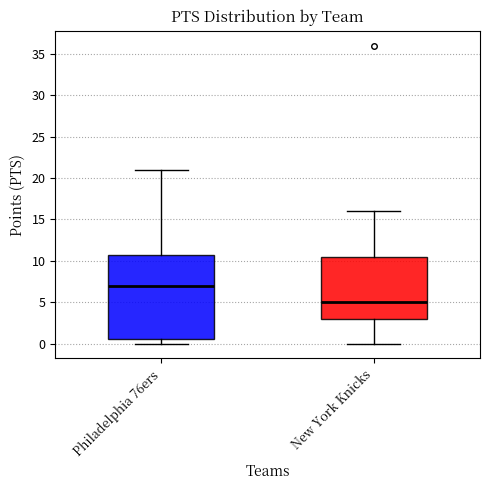

Reading left to right, transcribe this box plot: for each box, give where its median line is, the range the box spans, and where its two whiskers end, as read against the y-axis. The values are not printed on the chart, so give them approximately, as read against the axis.

Philadelphia 76ers: median 7.0, box 0.5 to 11.0, whiskers 0.0 to 21.0
New York Knicks: median 5.0, box 3.0 to 10.5, whiskers 0.0 to 16.0